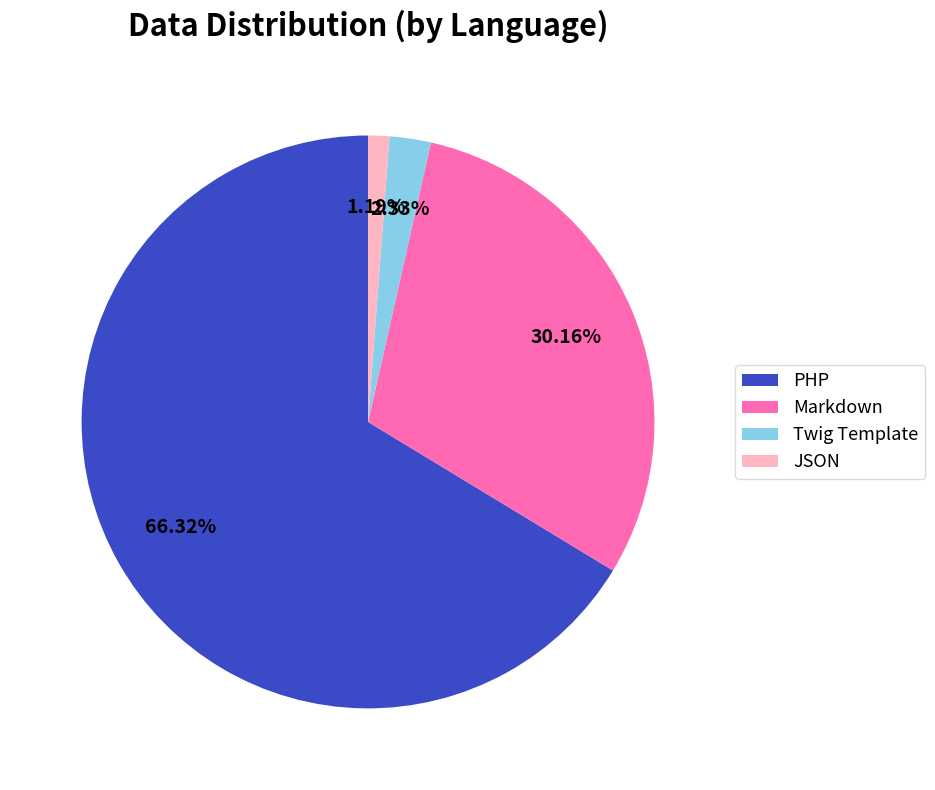

What percentage is the PHP slice, to the nearest percent?

66%